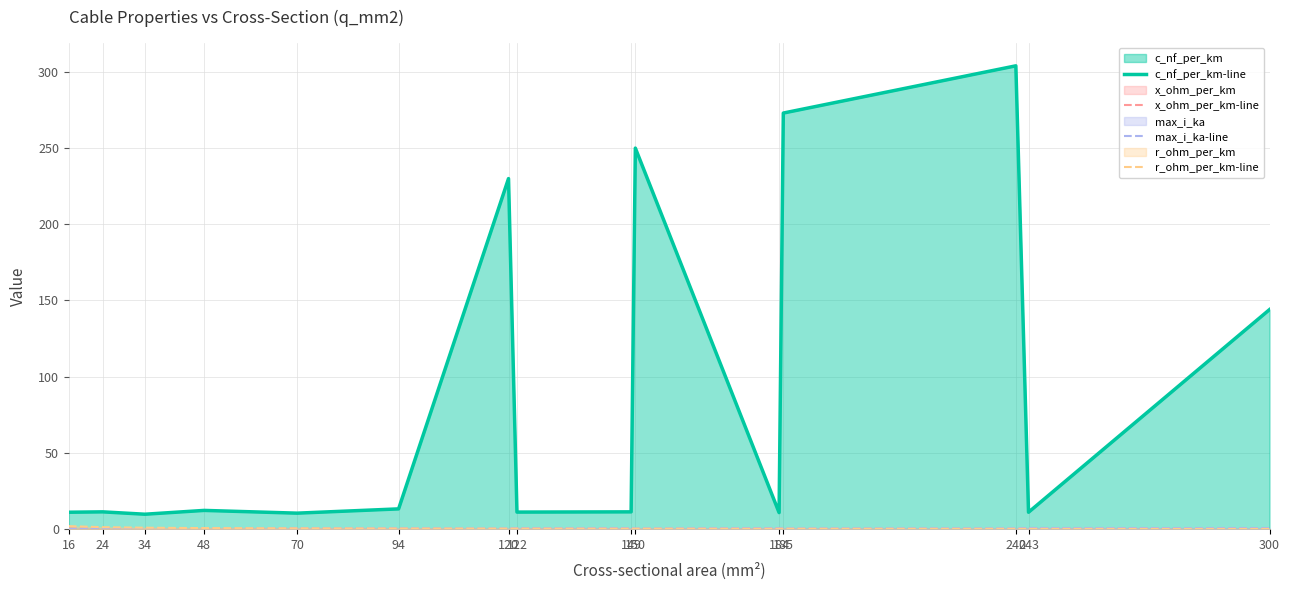

True or false: c_nf_per_km-line has a value of 10.8 at 184.

True